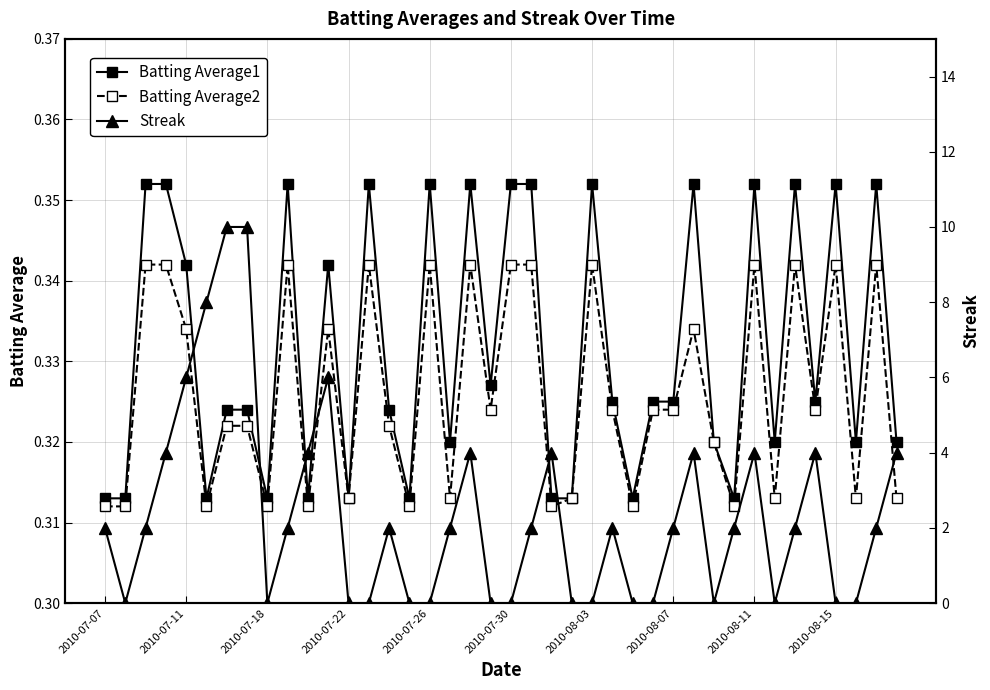

List the series in order of their peak value, highest first.

Streak, Batting Average1, Batting Average2